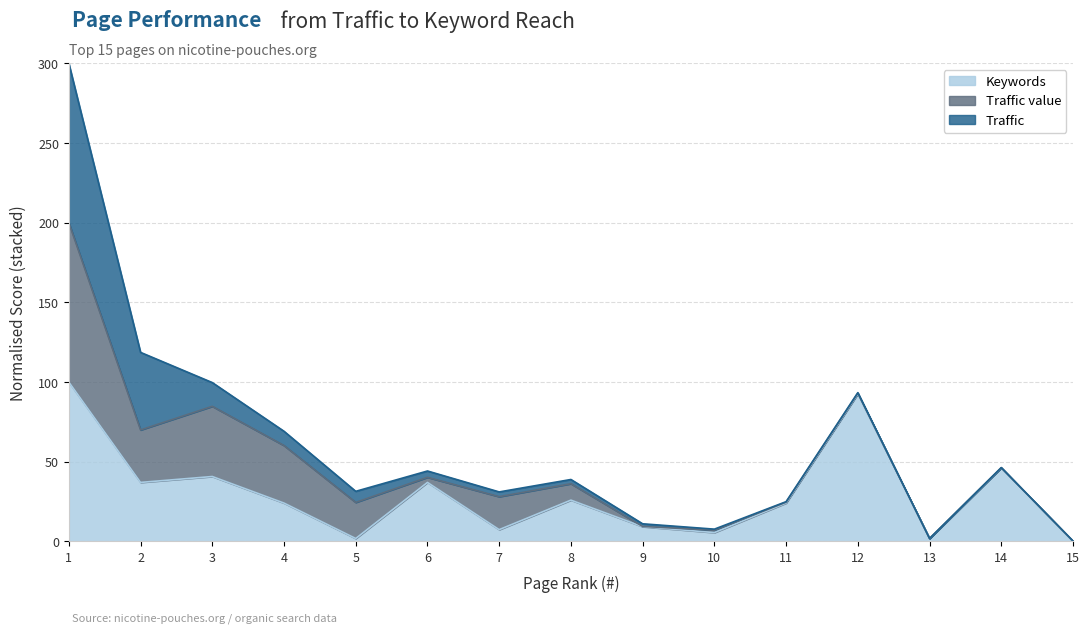

True or false: Keywords has more than 2 interior local peaks.

True